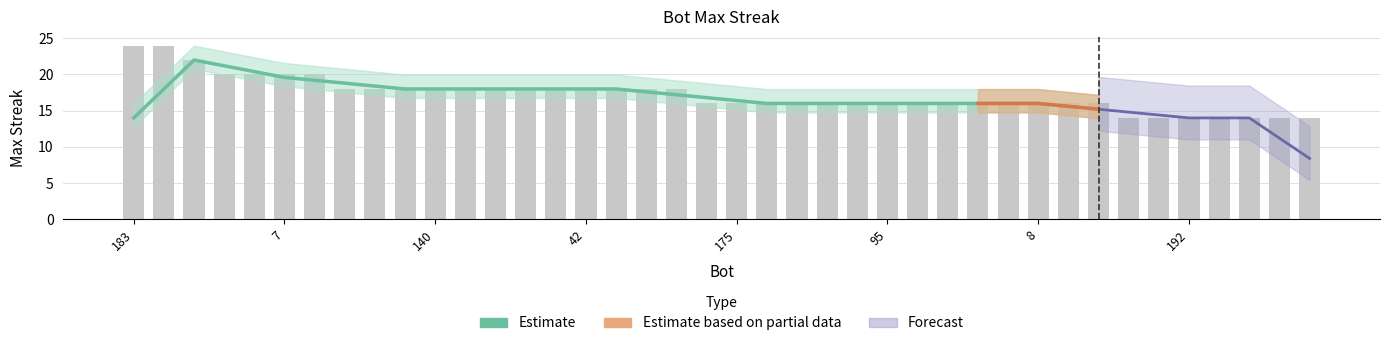

Rank the categories by value from lowest to highest.

200, 194, 192, 177, 171, 161, 158, 195, 175, 169, 166, 146, 102, 95, 77, 76, 67, 35, 8, 3, 2, 199, 180, 170, 140, 138, 131, 108, 91, 42, 30, 24, 11, 124, 113, 7, 0, 198, 183, 155